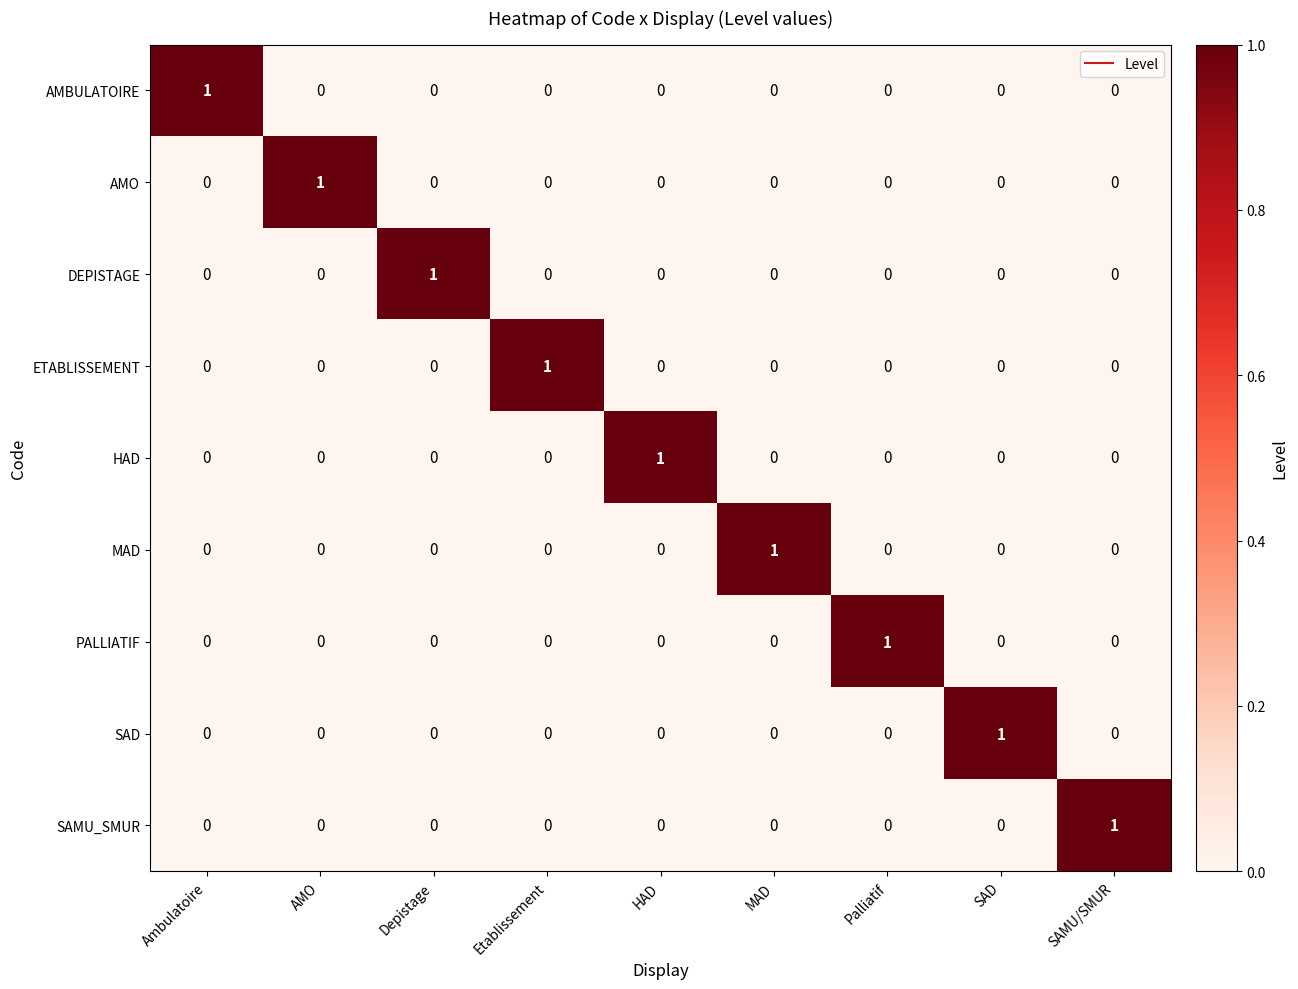

Count the AMO values in the range 0 to 1.

9